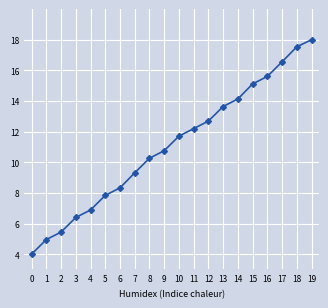

What is the sum of all values?

221.4